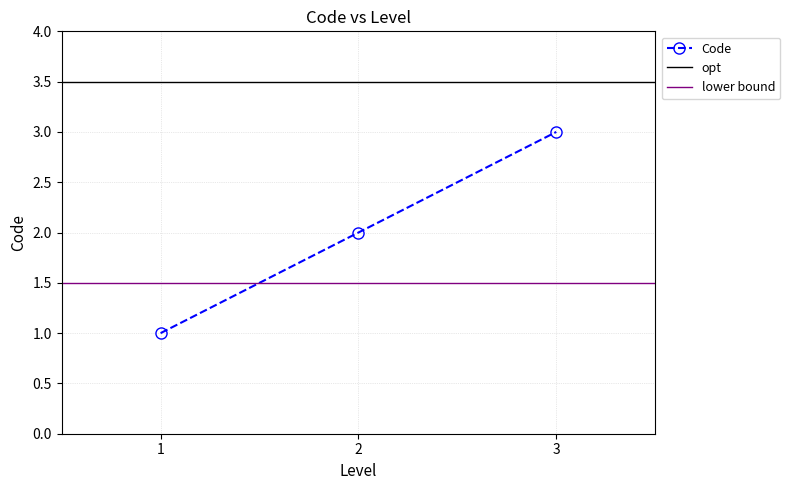

What is the difference between the second highest and minimum values?

1